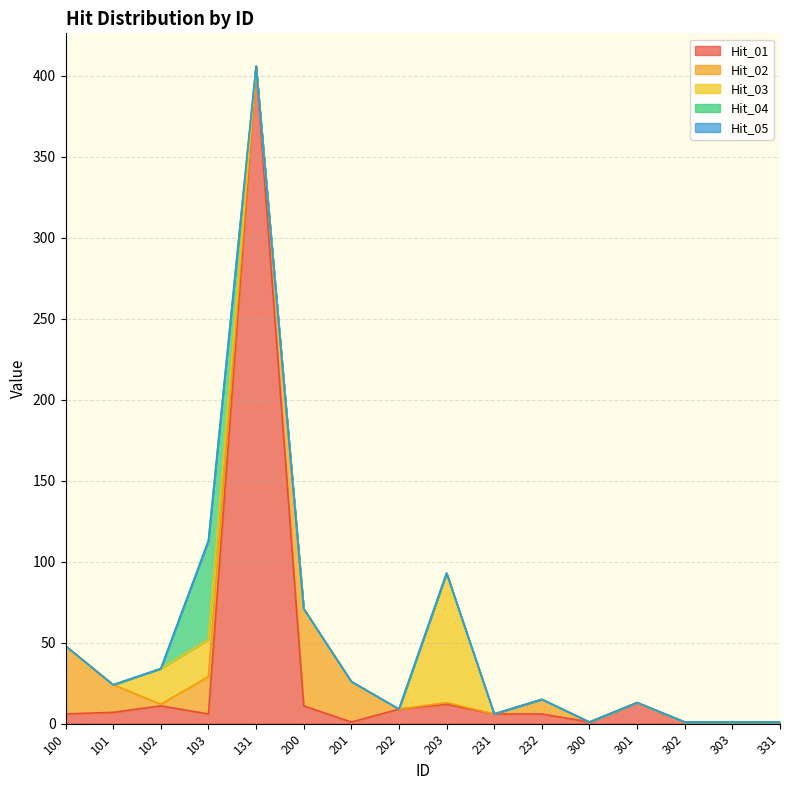

Which has a higher value, 301 or 201?

301